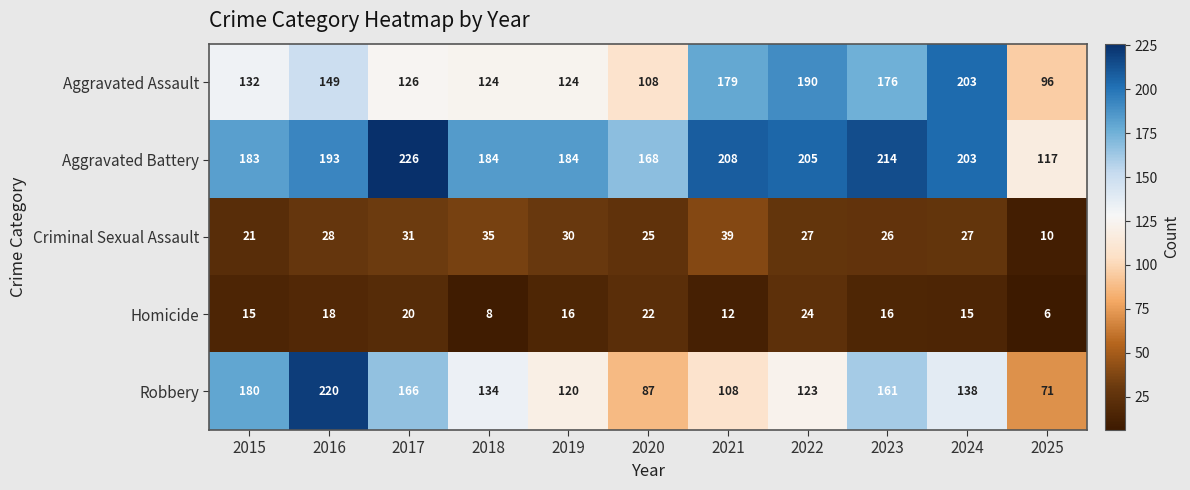

At 2019, list the series in order from largest to smallest.

Aggravated Battery, Aggravated Assault, Robbery, Criminal Sexual Assault, Homicide